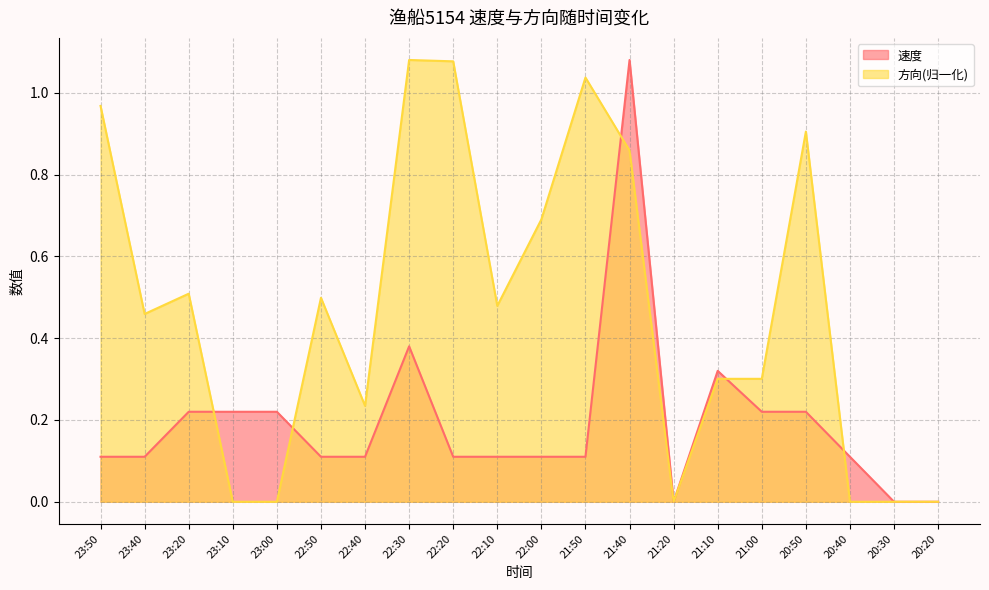

Which category has the highest value in the 方向 series?

22:30